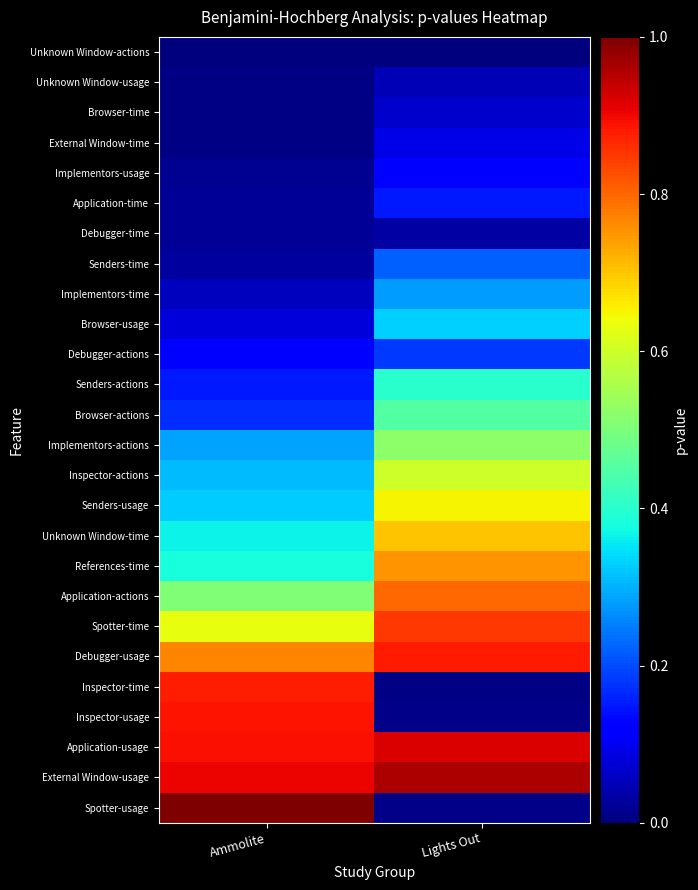

What is the total value across all series at Lights Out?

10.0